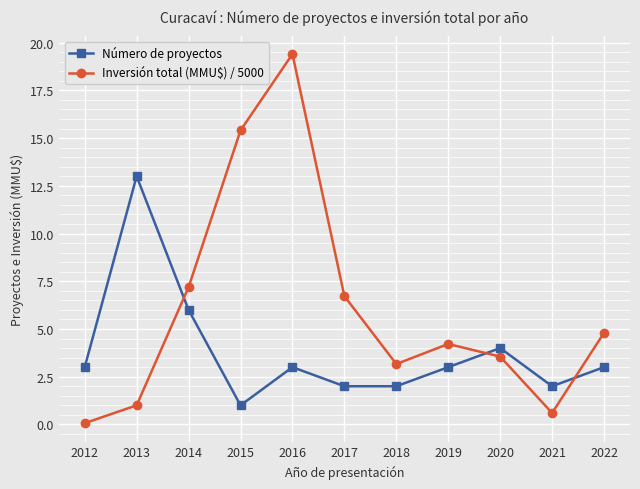

Where do Inversión total (MMU$) / 5000 and Número de proyectos first cross each other?

2013 and 2014